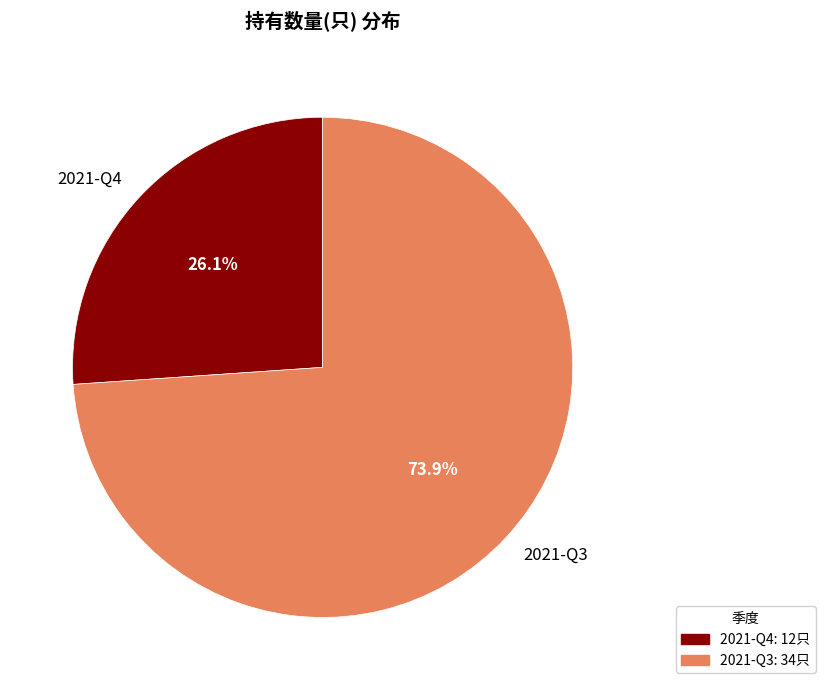

Is it true that 2021-Q3 is 74% of the pie?

True